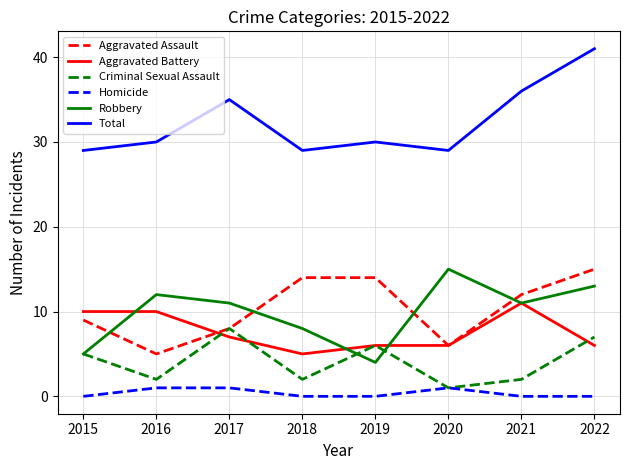

Does the chart have visible grid lines?

Yes